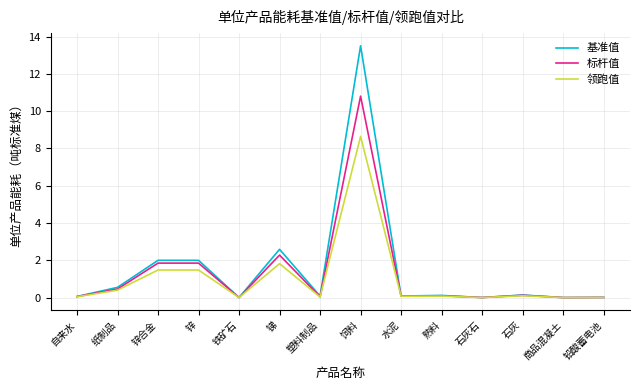

What are all the series names shown in the legend?

基准值, 标杆值, 领跑值